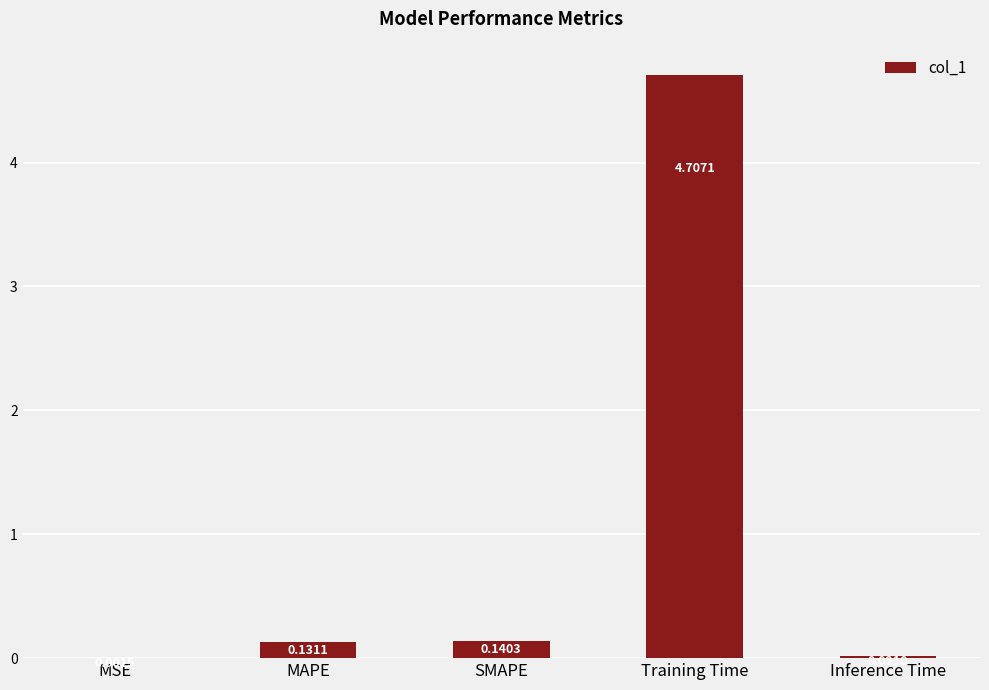

At which category does the chart reach its peak across all series?

Training Time